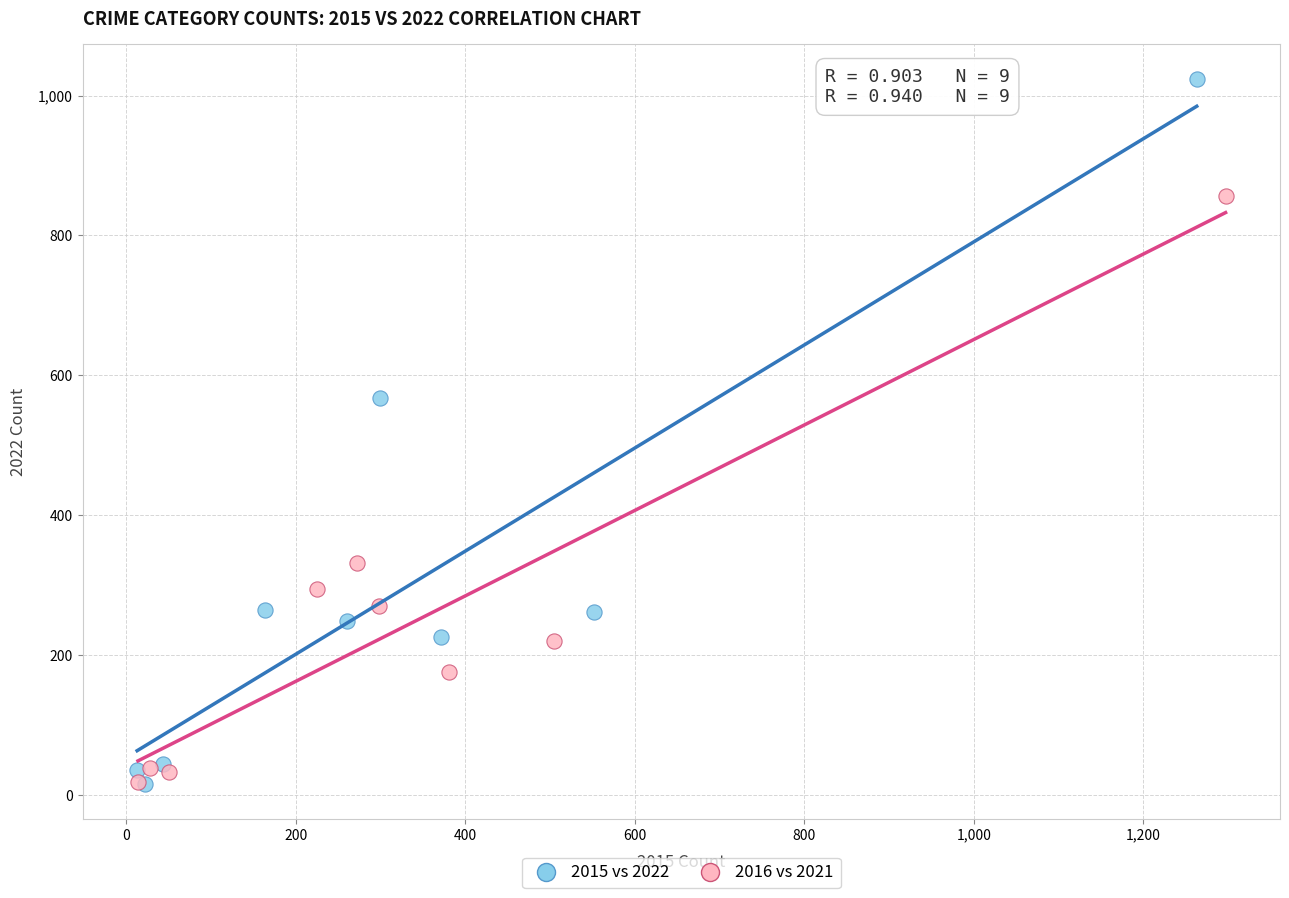

Which series contains the highest Y value?

2015 vs 2022